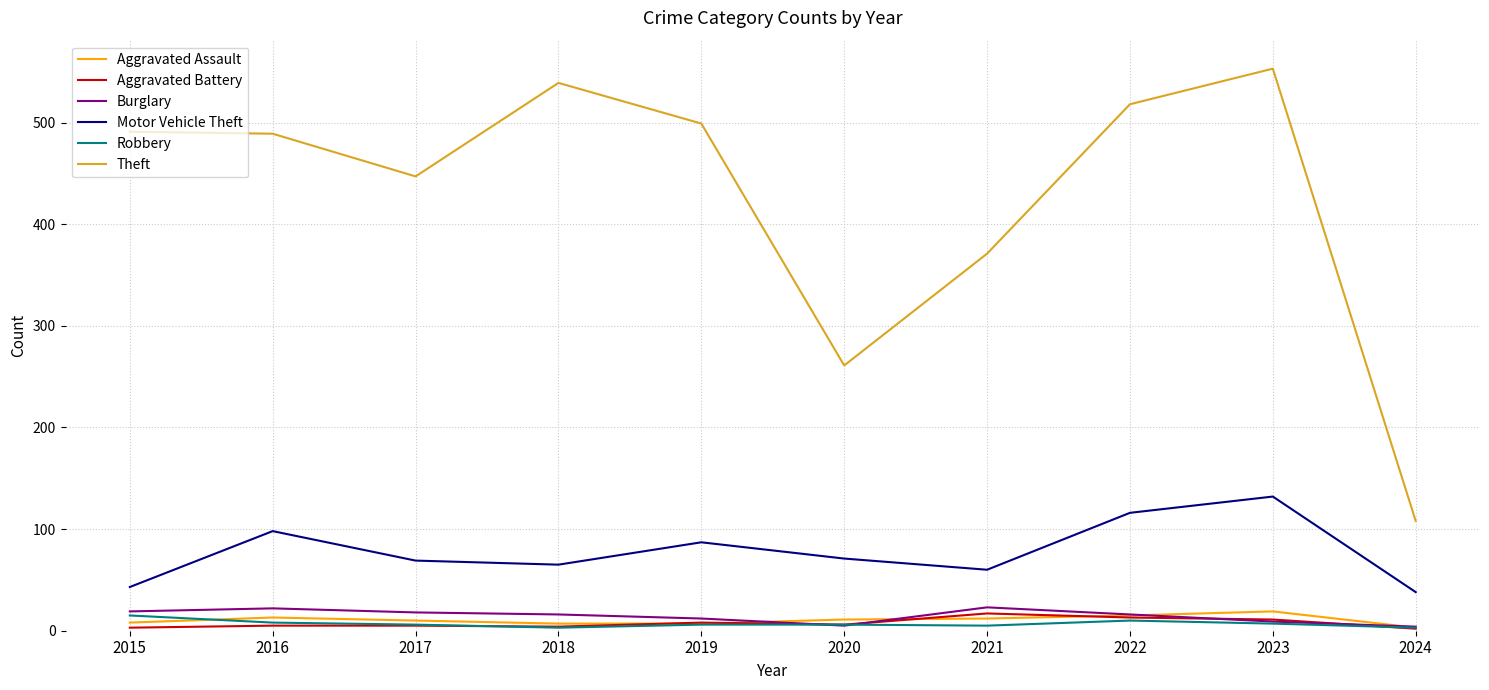

What is the sum of the Robbery values at 2019 and 2016?

14